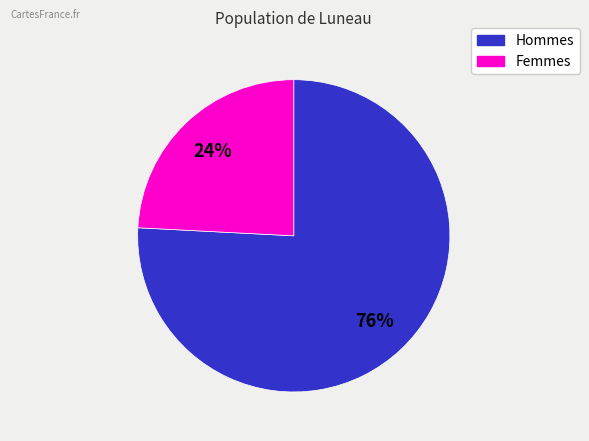

Which has a higher value, Femmes or Hommes?

Hommes